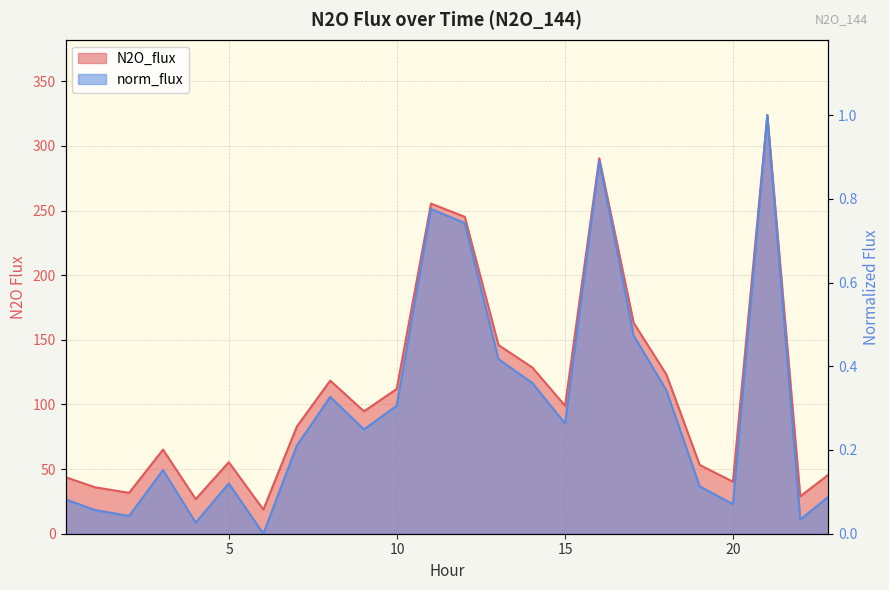

True or false: N2O_flux and norm_flux intersect in this chart.

False